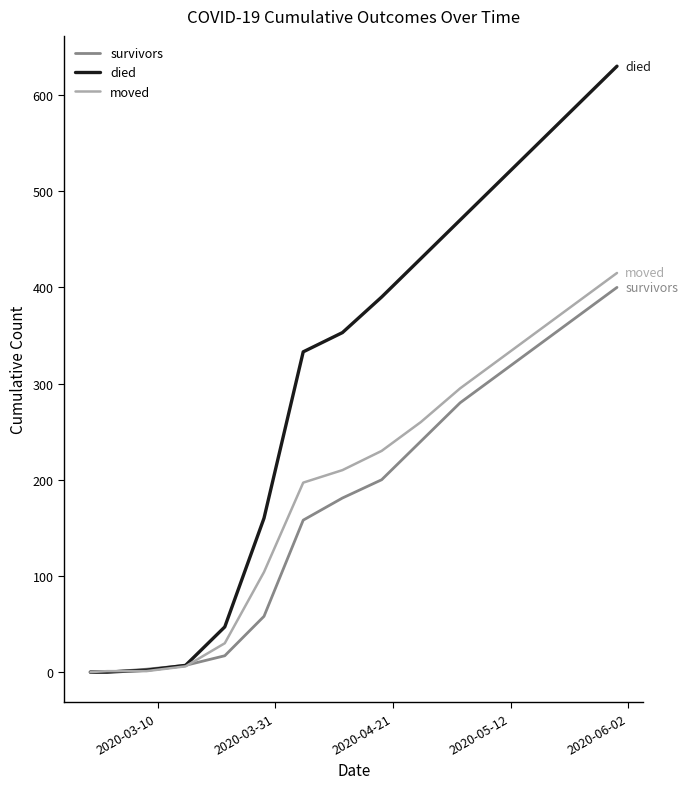

Does the chart have visible grid lines?

No